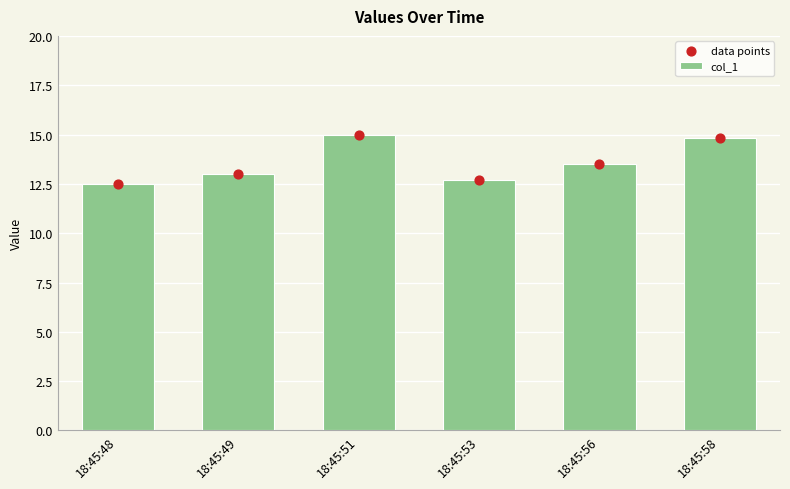

At which category is the sum across all series the highest?

18:45:51